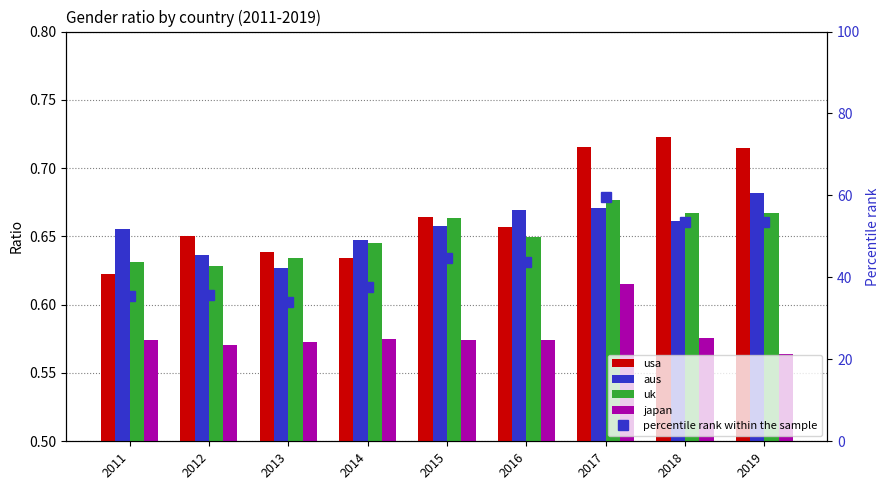

What is the maximum value for aus?

0.7